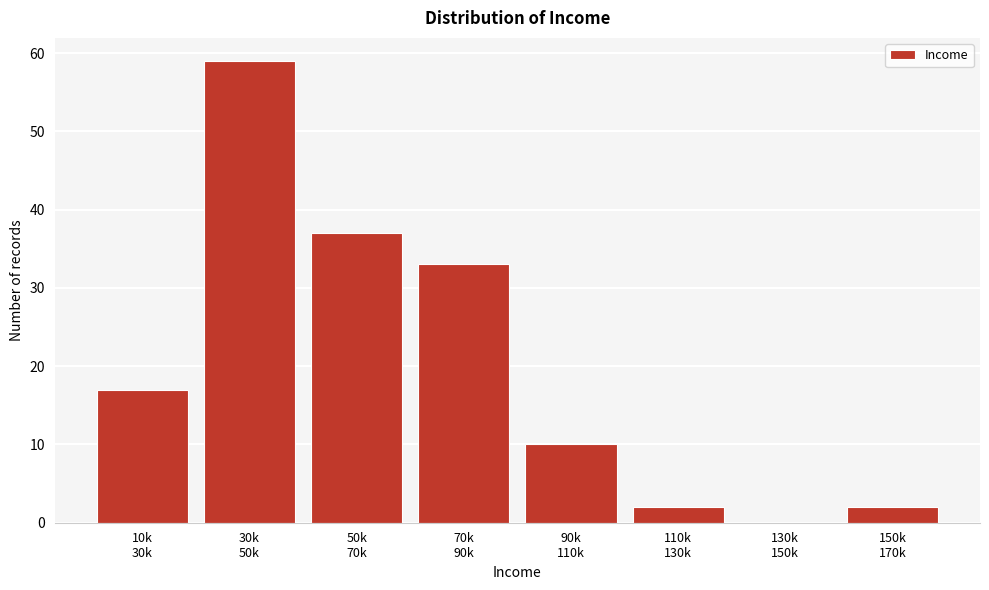

What is the sum of all values?

160